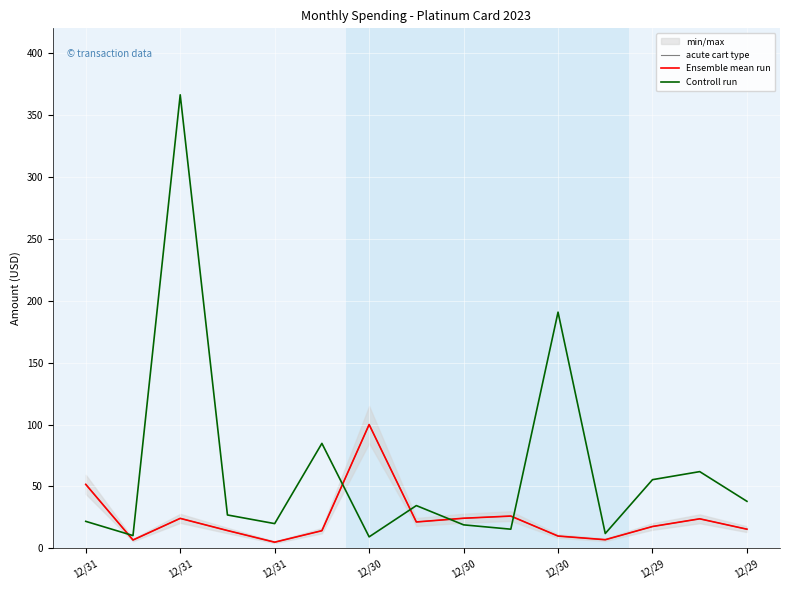

How many data points in Ensemble mean run are less than 17?

7